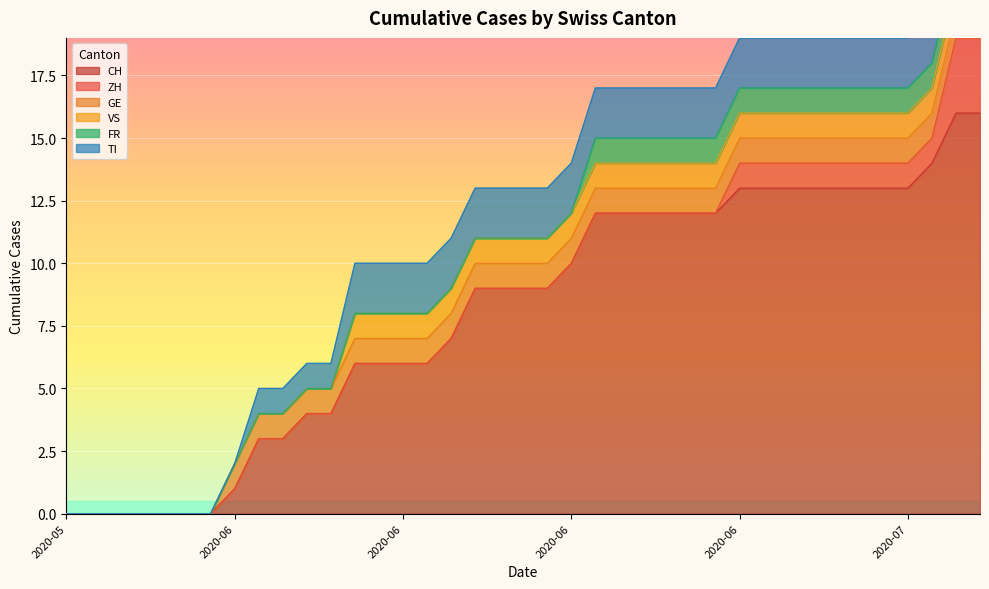

What is the sum of all FR values?

17